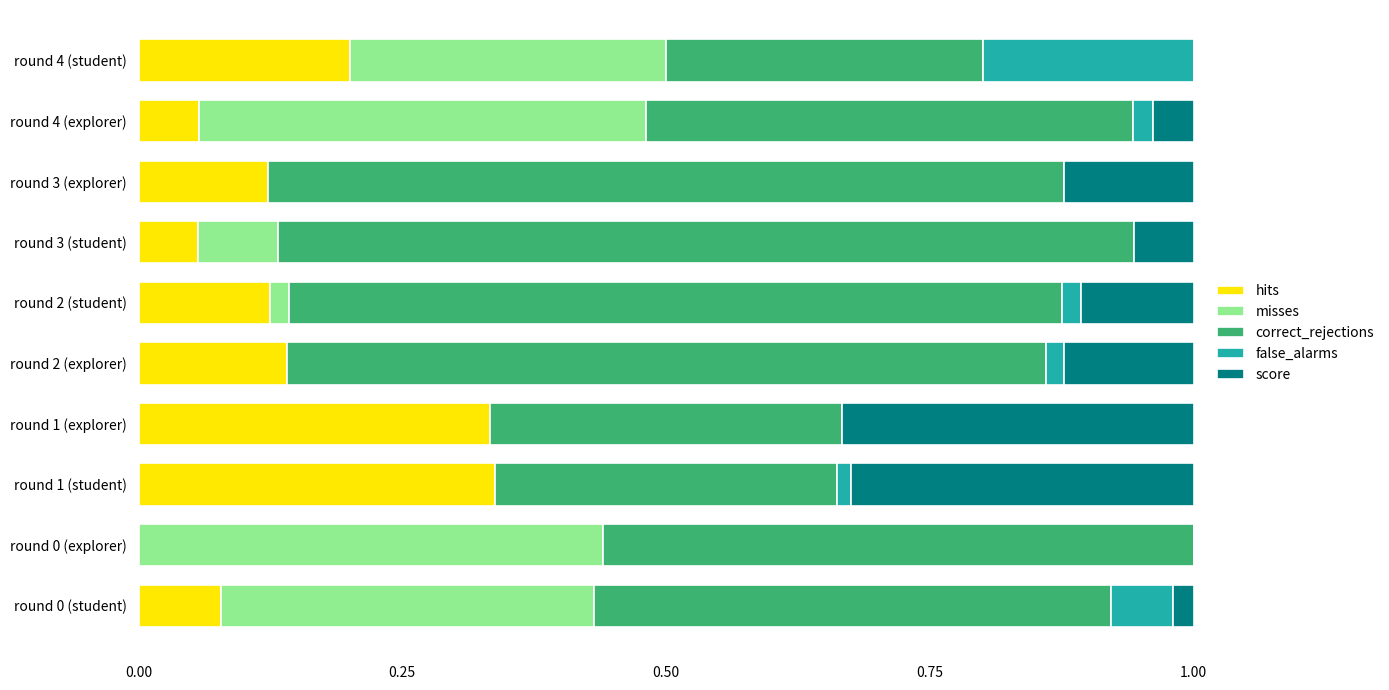

True or false: hits has a value of 0.1 at round 1 (explorer).

False